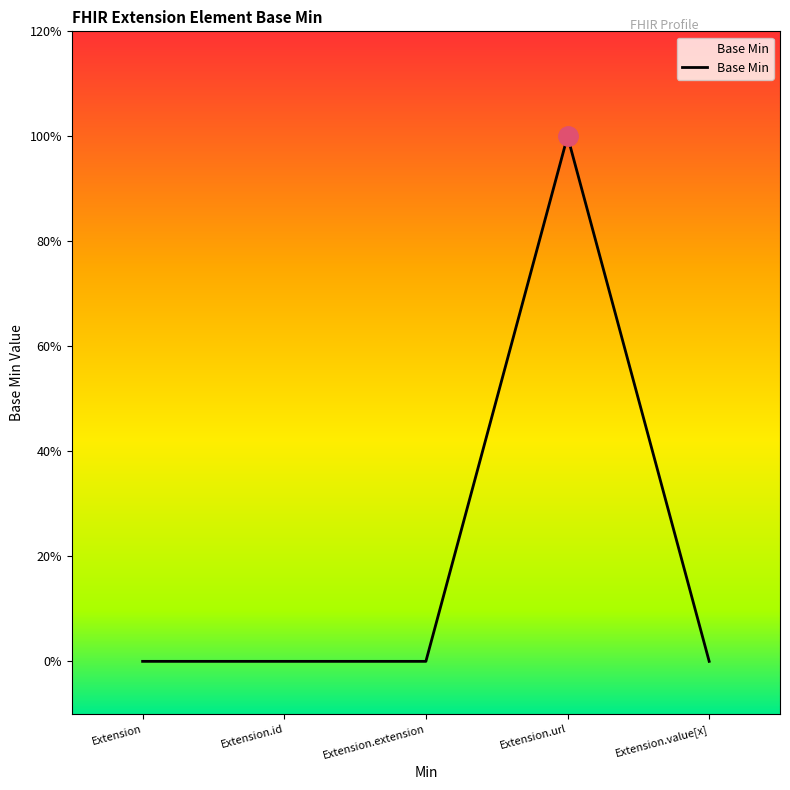

Does the chart display data point markers on the line(s)?

No